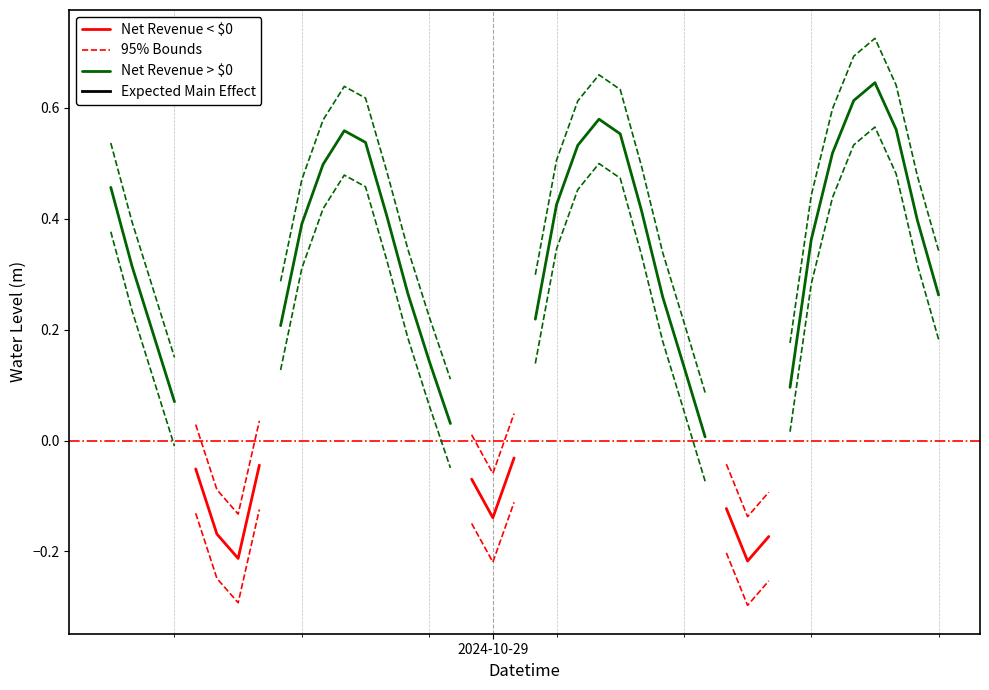

True or false: Net Revenue > $0 has more than 1 points higher than both neighbors.

True